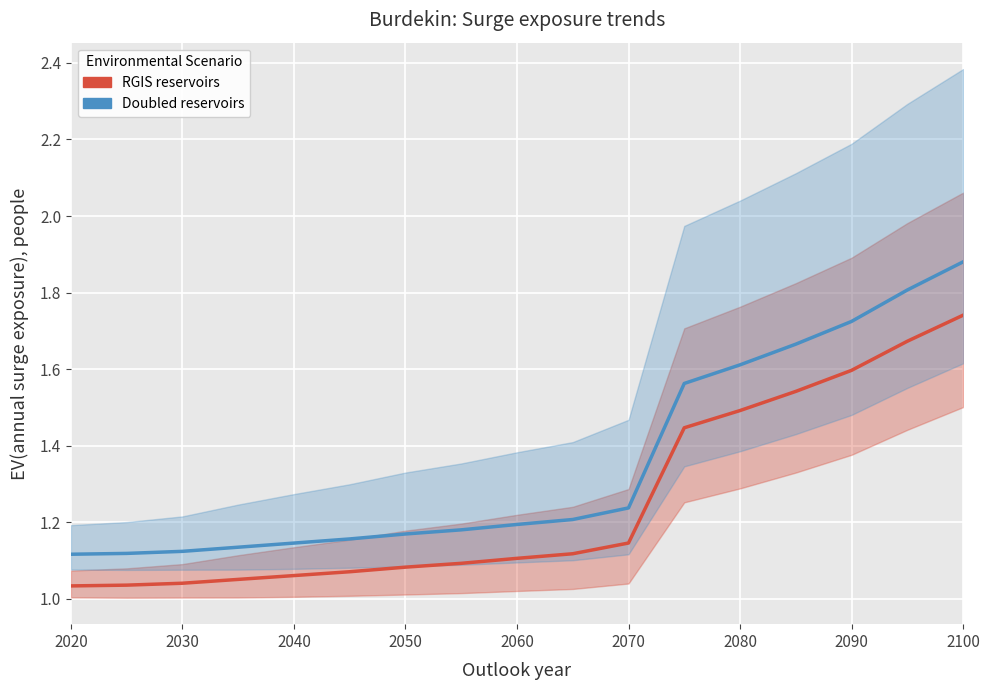

What is the difference between the second highest and minimum values in the Doubled reservoirs series?

0.7